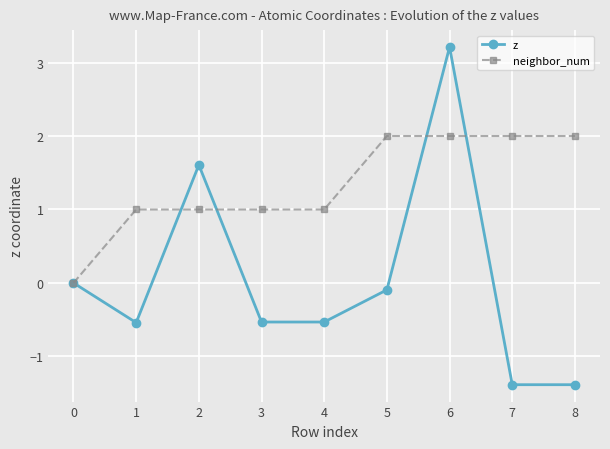

At 1, list the series in order from smallest to largest.

z, neighbor_num